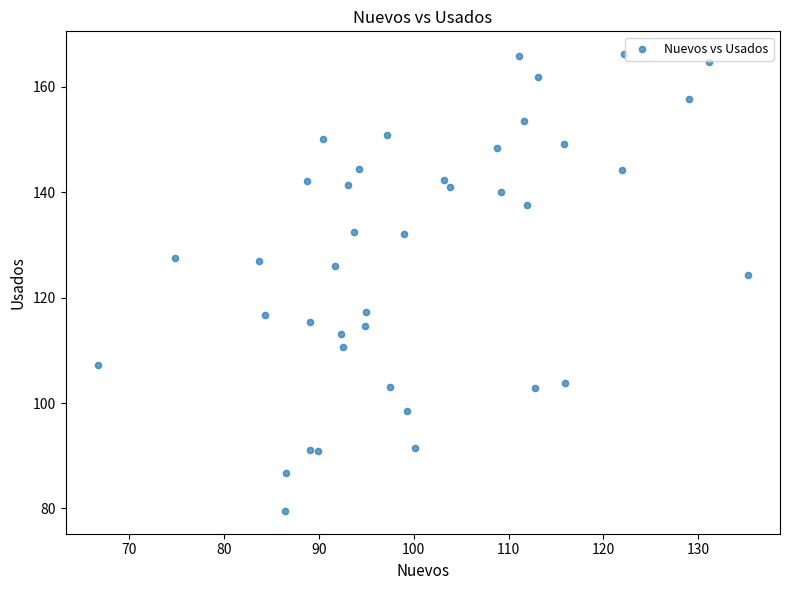

What Y value in the scatter plot is closest to 122?

124.4